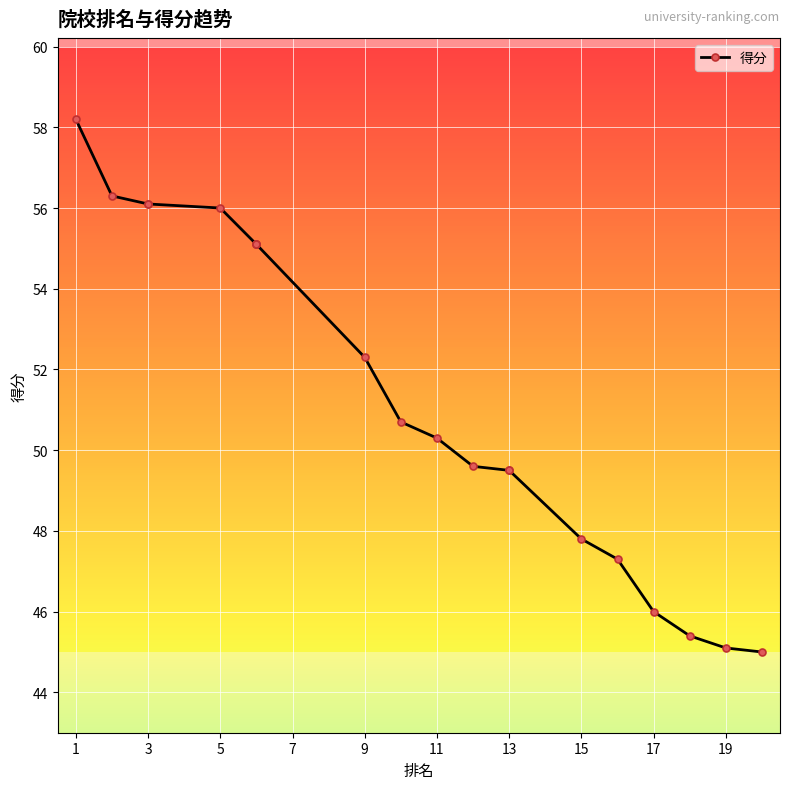

True or false: there are more than 2 points higher than both neighbors.

False